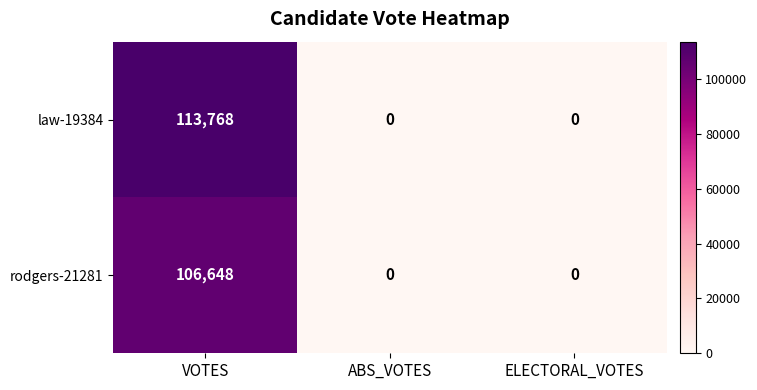

What is the average value of the rodgers-21281 series?

35549